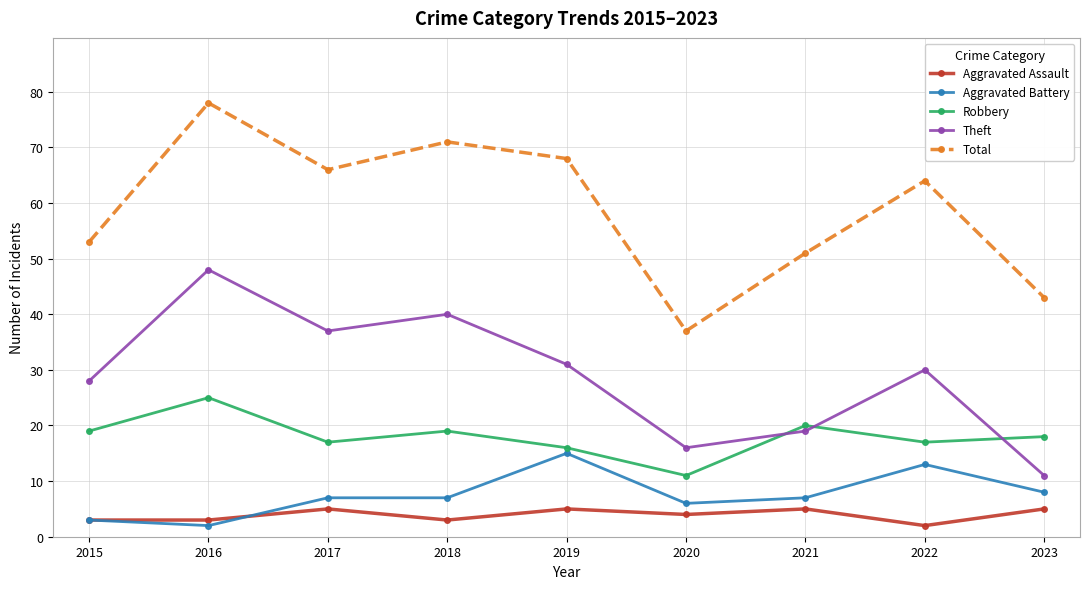

What is the sum of all Theft values?

260